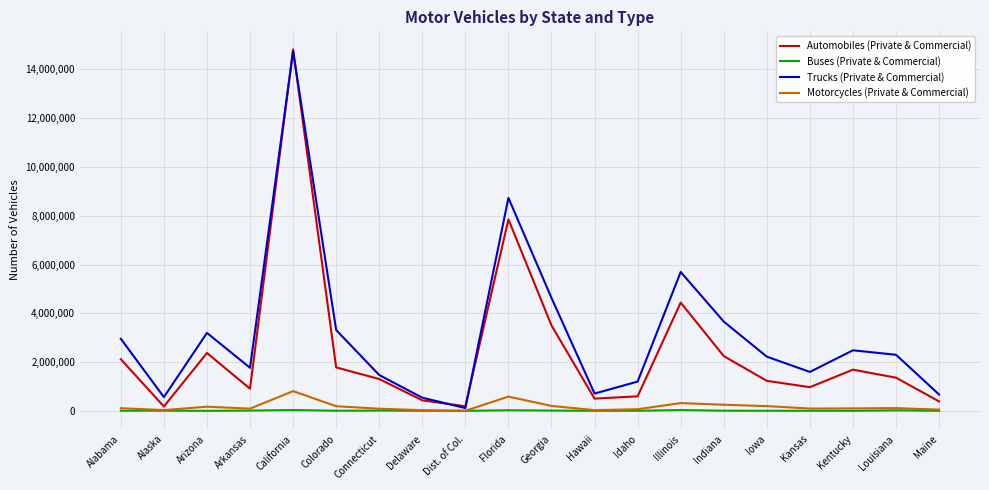

Which label corresponds to the largest value in the chart?

California